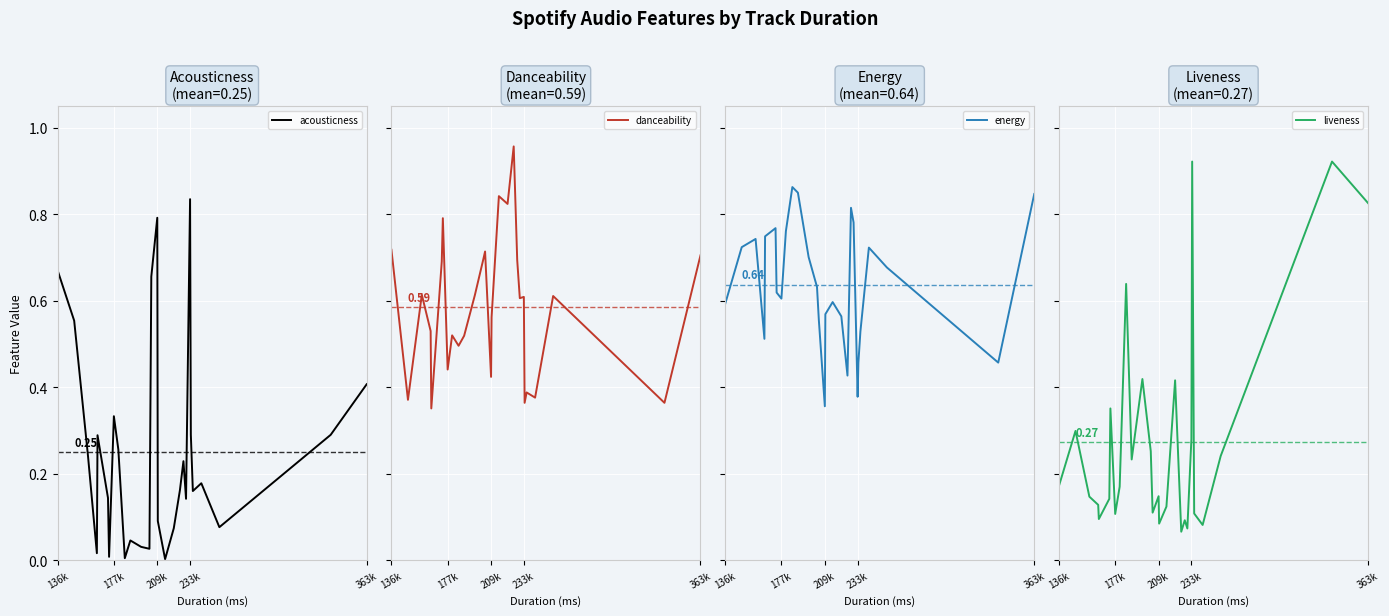

What is the difference between the maximum and second lowest values in the acousticness series?

0.8